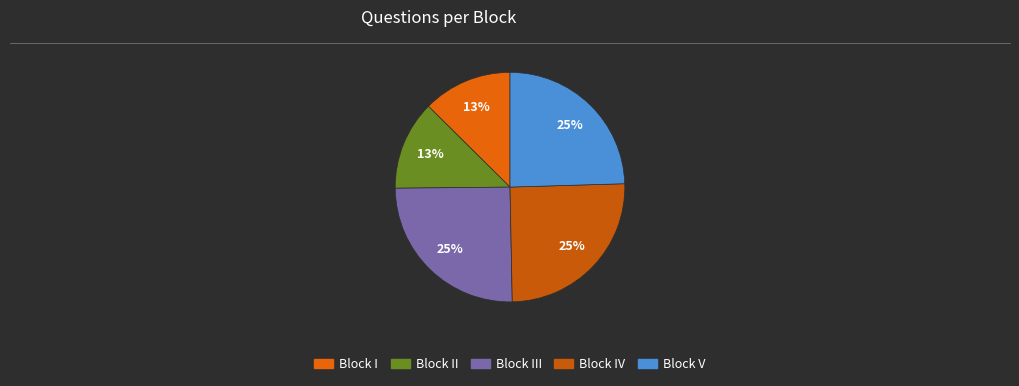

Is there a majority slice in this chart?

No